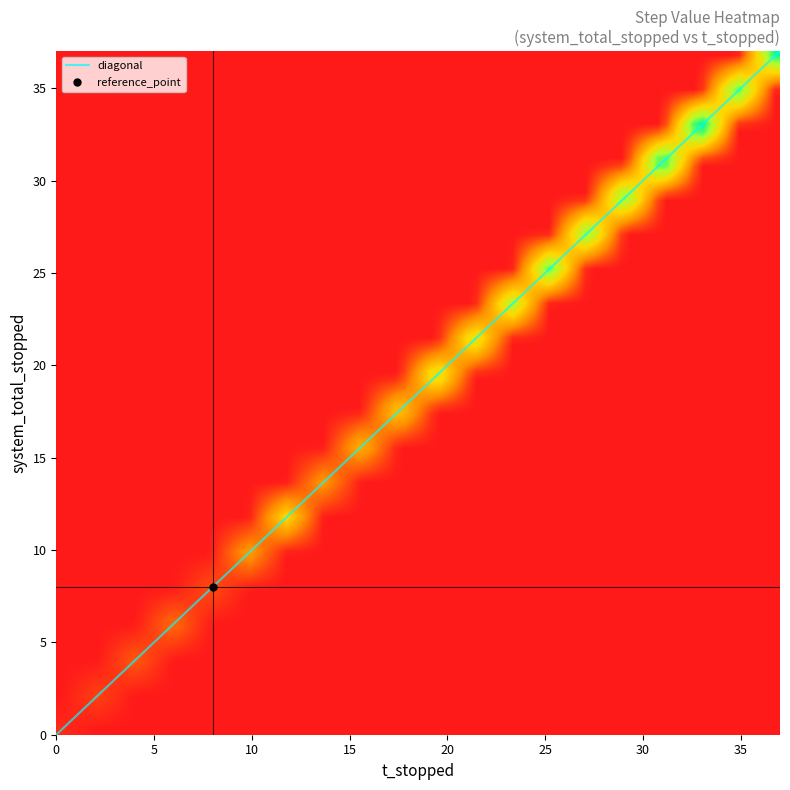

At which label does the data first exceed 100?

21